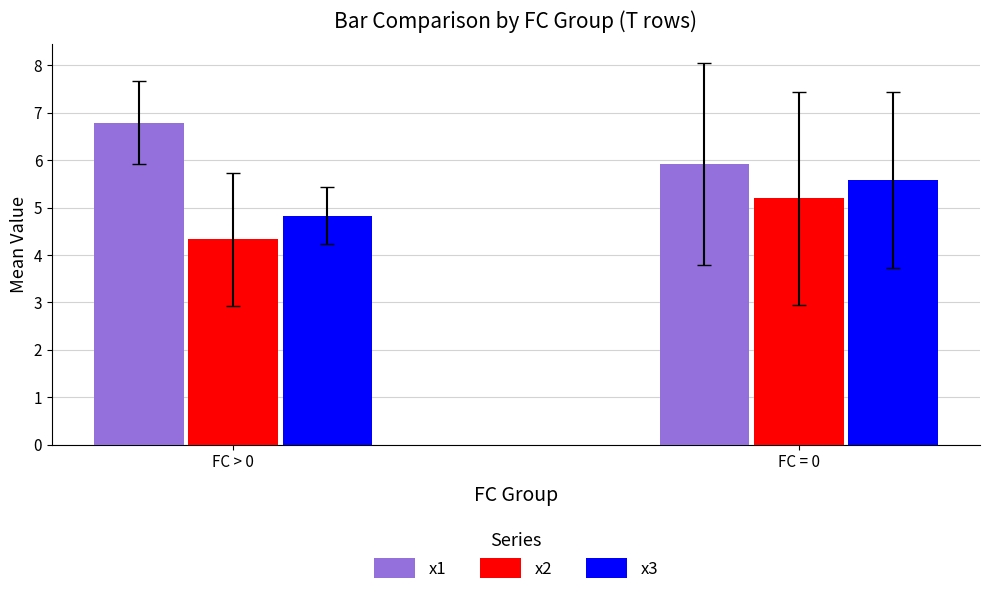

What is the difference between the highest and lowest values at FC > 0?

2.5